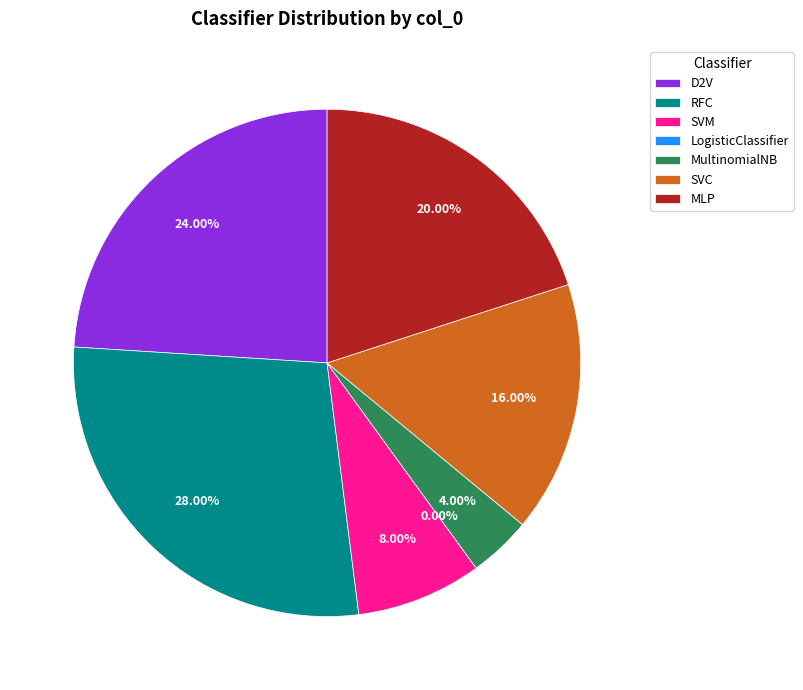

How many slices are in this pie chart?

7